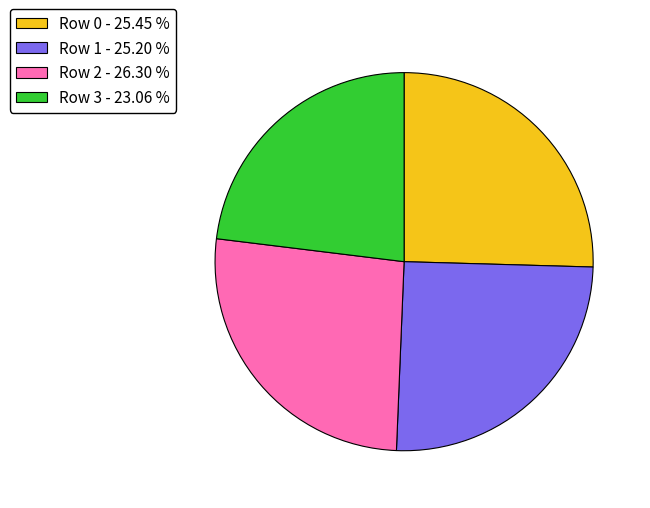

Which category has the smallest portion of the pie?

Row 3